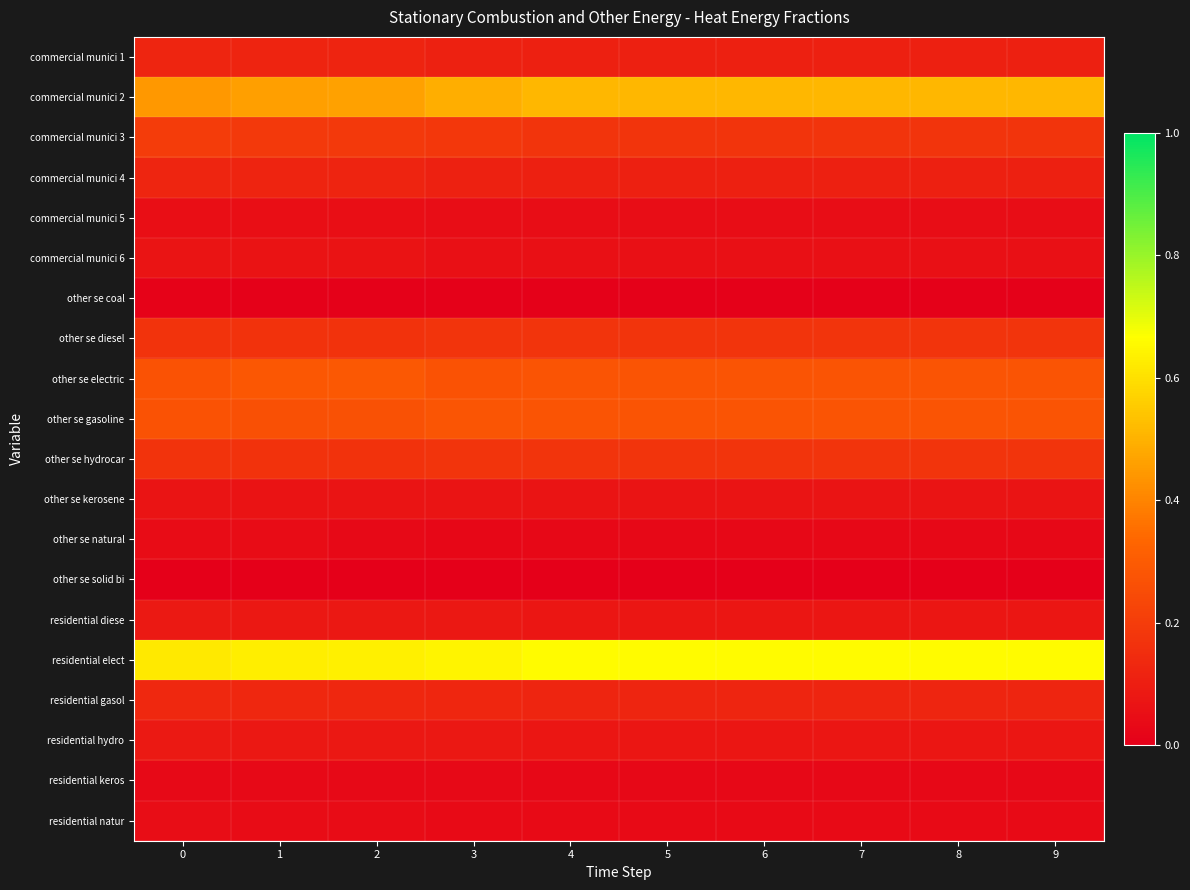

What is the total value across all series at 6?

3.0